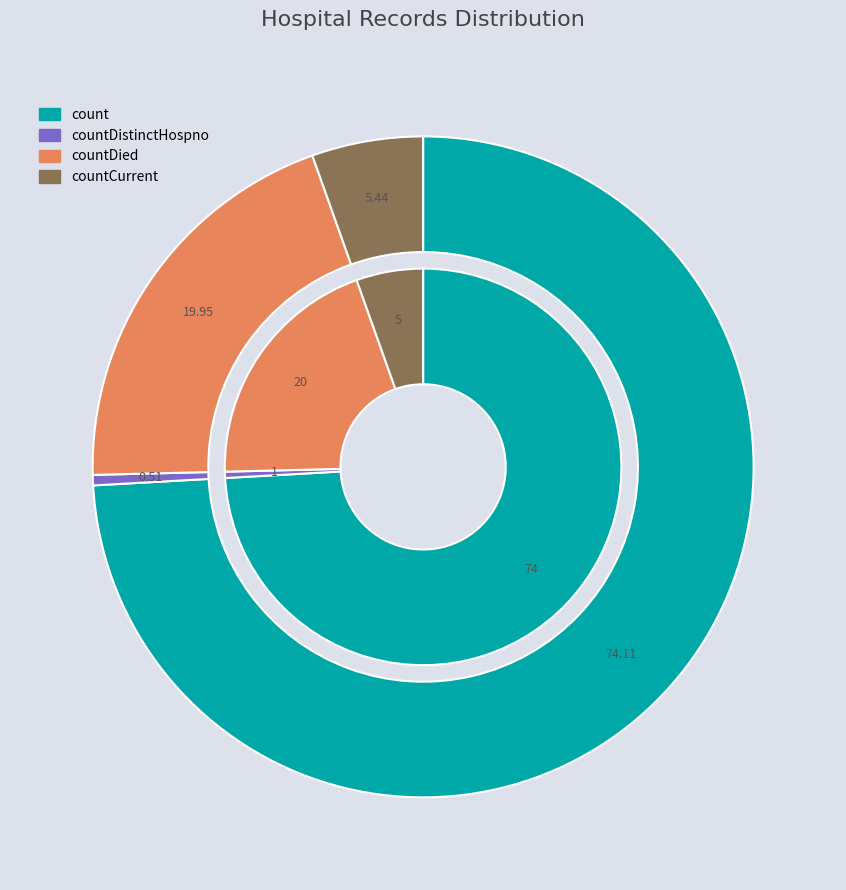

To the nearest percent, what percentage of the pie is countCurrent?

5%